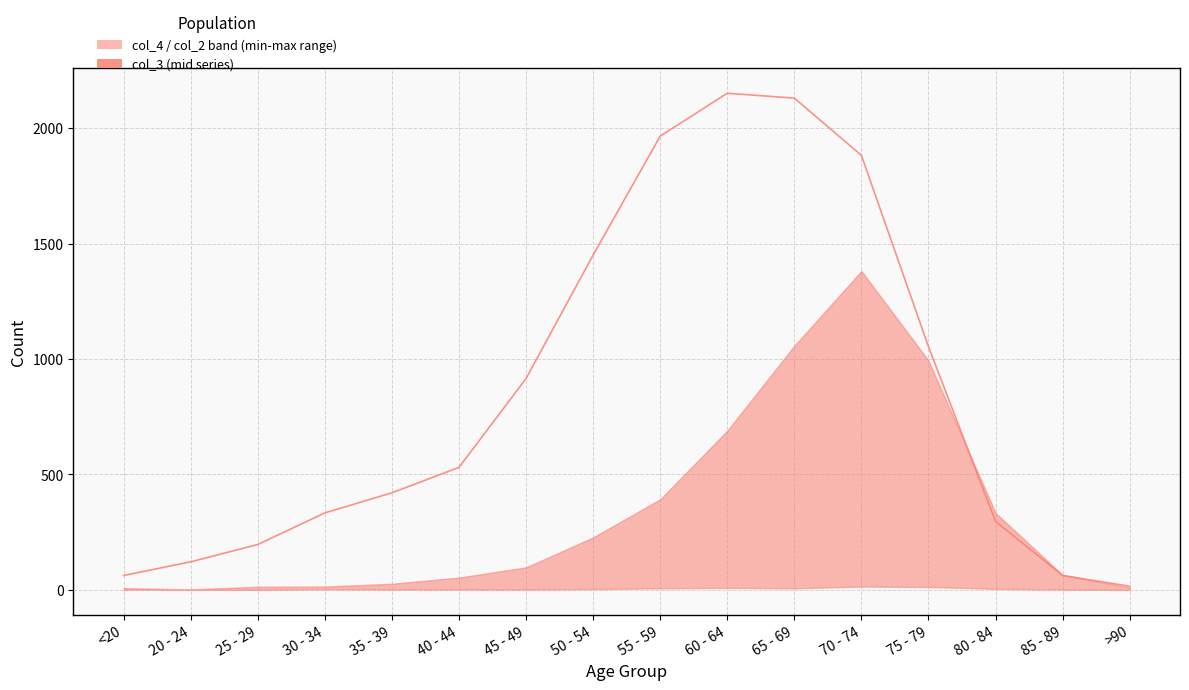

How many data points does each series have?

16